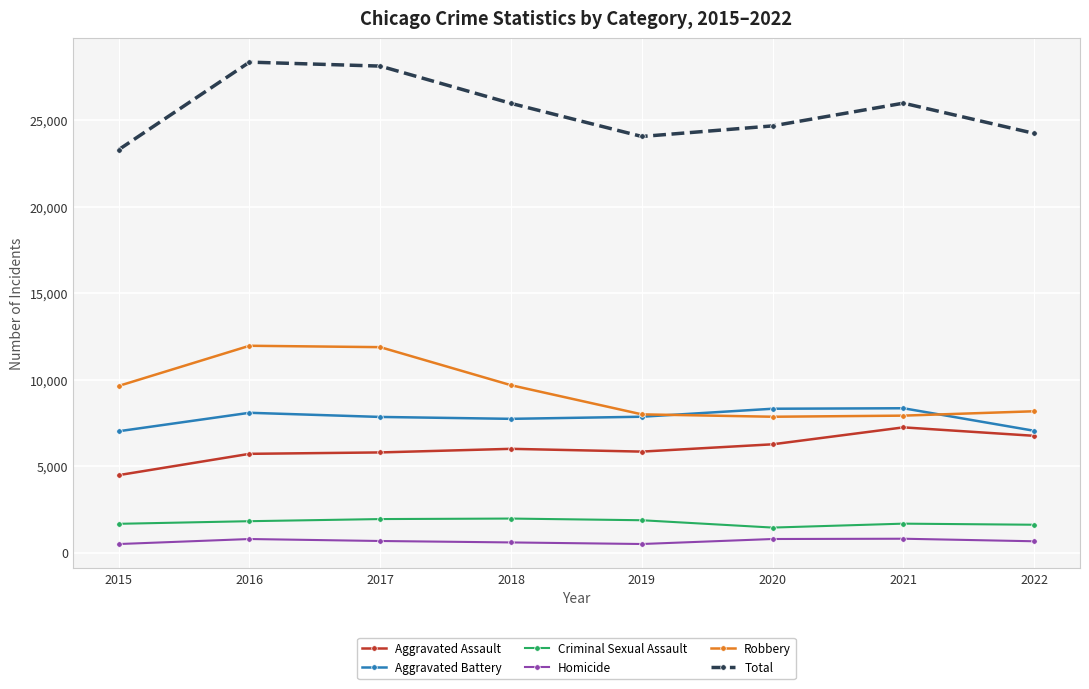

Which series has the largest range (max minus min)?

Total